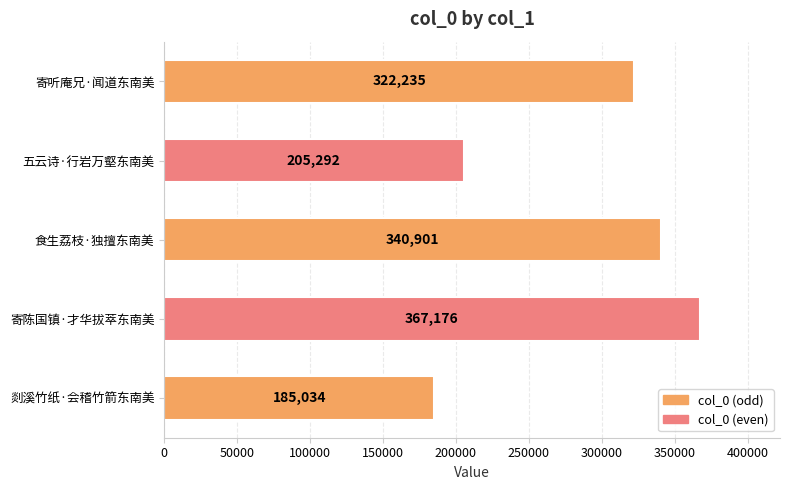

How many values are between 205292 and 340901?

3